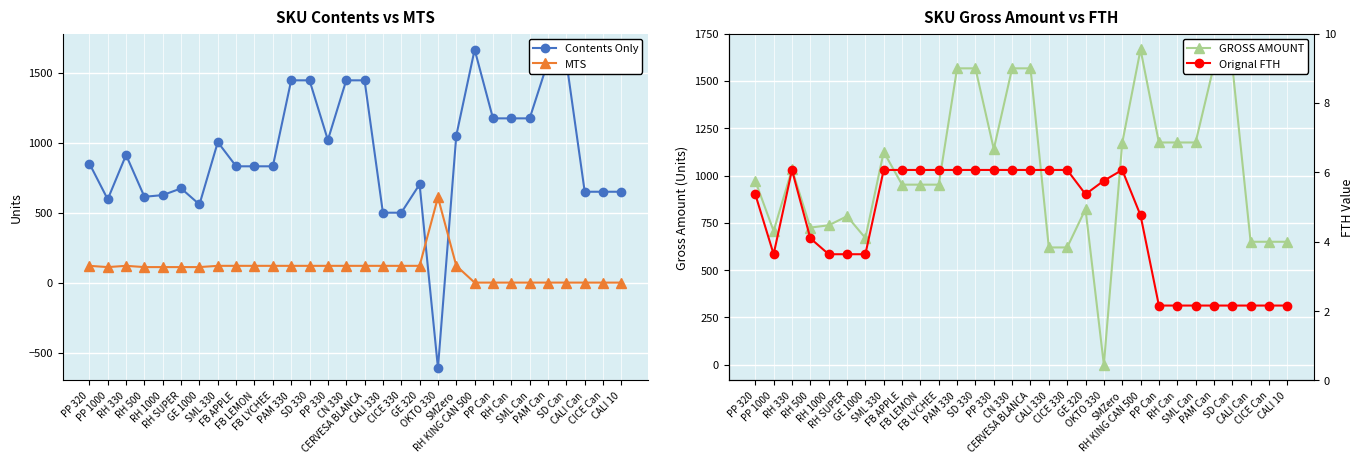

True or false: Orignal FTH and MTS cross at least once.

True